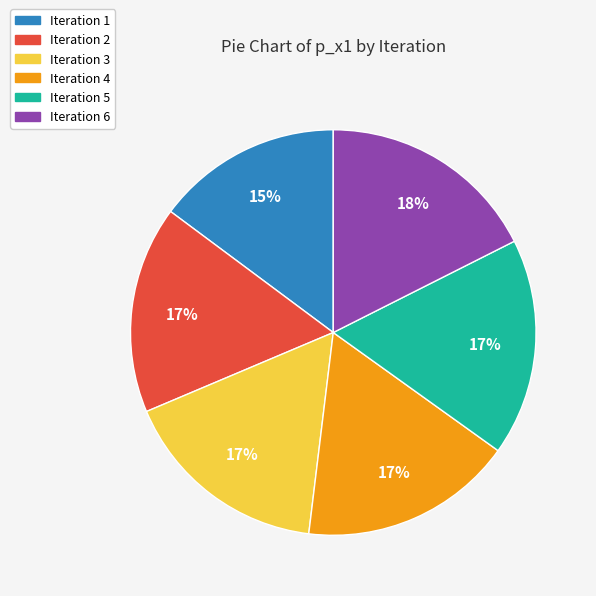

The Iteration 3 slice represents 17% of the pie. True or false?

True